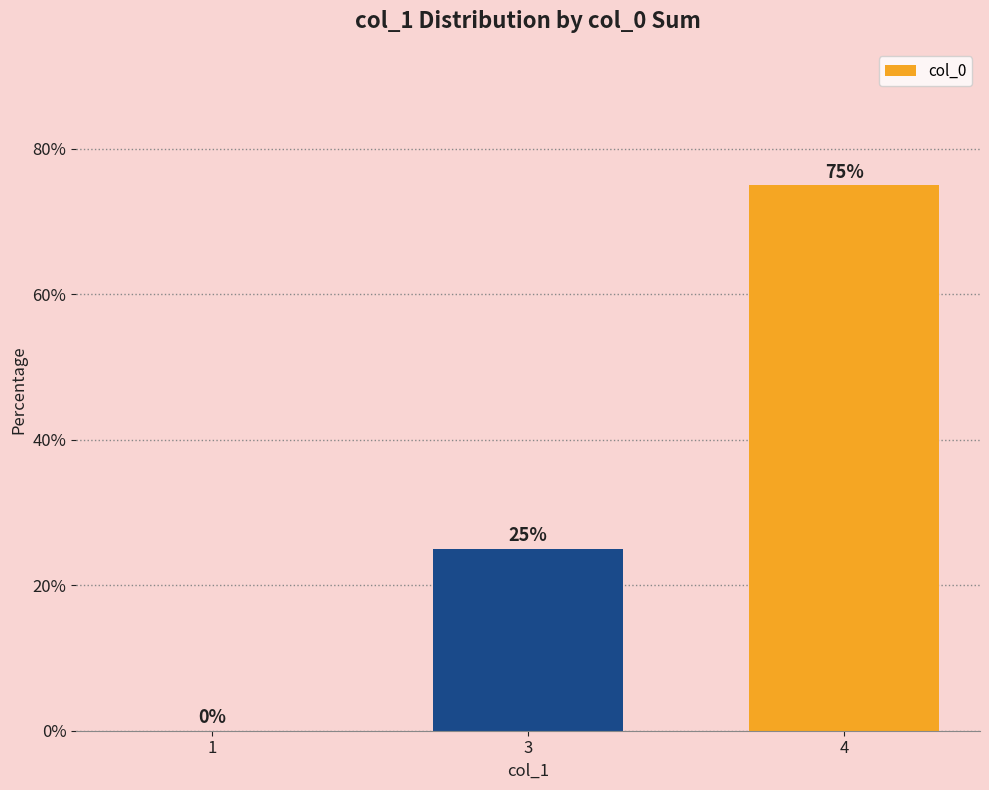

What is the change in value from 1 to 3?

+25